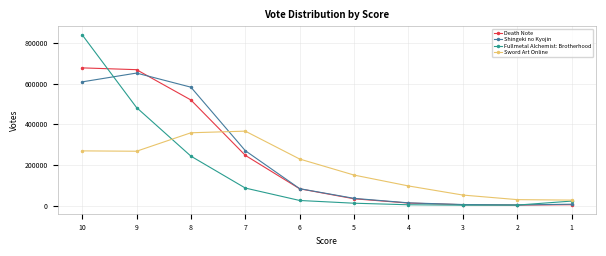

True or false: Sword Art Online has more than 2 points higher than both neighbors.

False